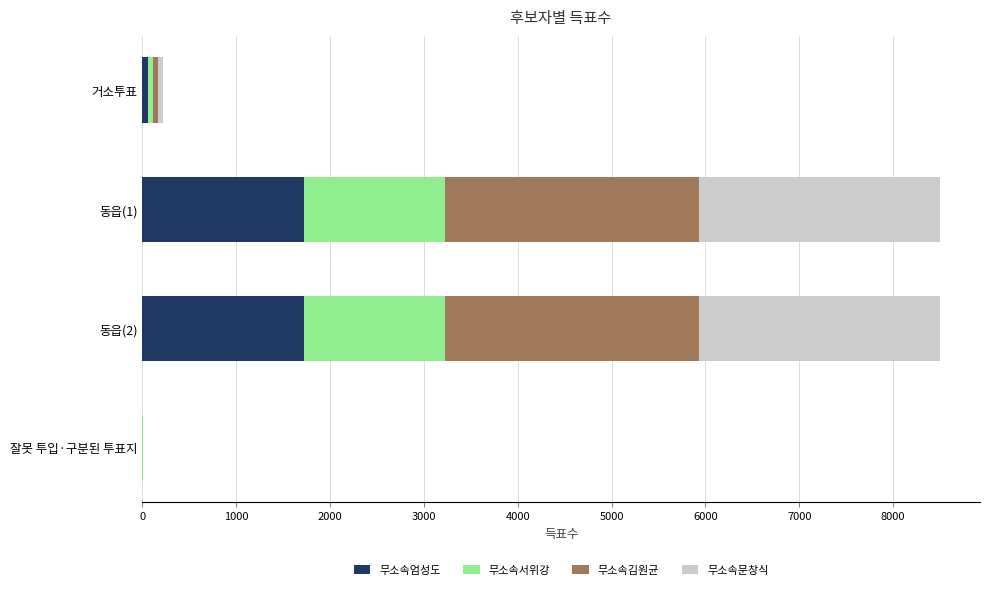

What is the sum of all 무소속엄성도 values?

3495